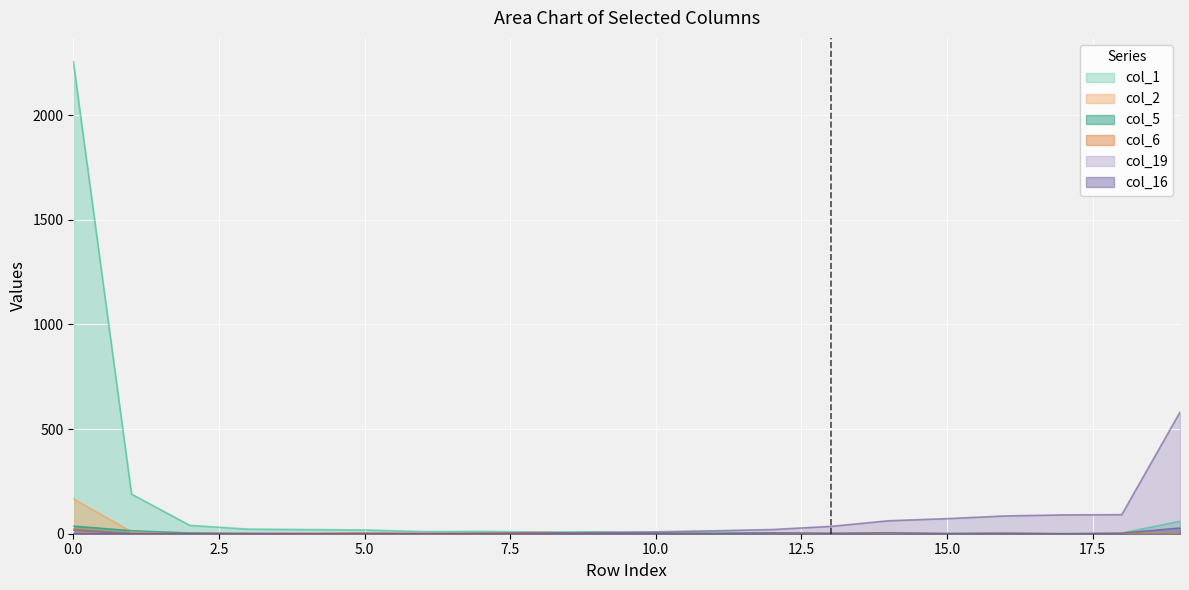

What is the difference between the col_19 values at 19 and 15?

509